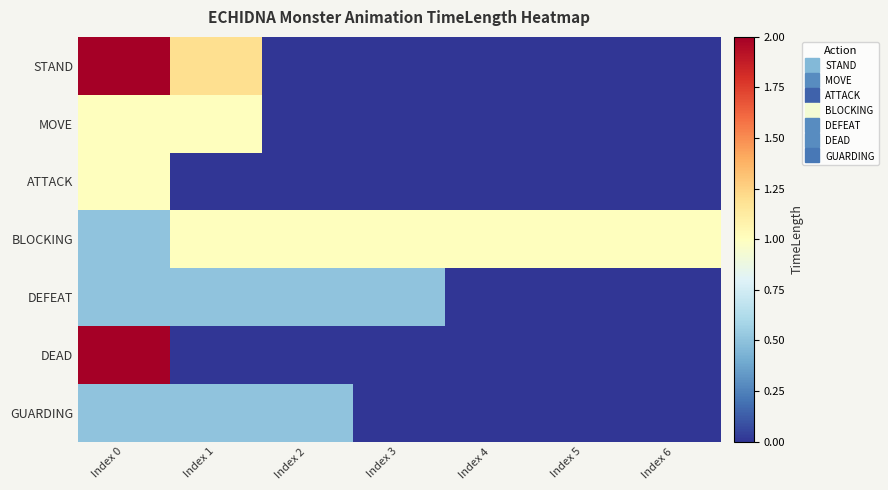

Reading left to right, transcribe all the data shown in this chart.

STAND: Index 0=2.0	Index 1=1.2	Index 2=0.0	Index 3=0.0	Index 4=0.0	Index 5=0.0	Index 6=0.0
MOVE: Index 0=1.0	Index 1=1.0	Index 2=0.0	Index 3=0.0	Index 4=0.0	Index 5=0.0	Index 6=0.0
ATTACK: Index 0=1.0	Index 1=0.0	Index 2=0.0	Index 3=0.0	Index 4=0.0	Index 5=0.0	Index 6=0.0
BLOCKING: Index 0=0.5	Index 1=1.0	Index 2=1.0	Index 3=1.0	Index 4=1.0	Index 5=1.0	Index 6=1.0
DEFEAT: Index 0=0.5	Index 1=0.5	Index 2=0.5	Index 3=0.5	Index 4=0.0	Index 5=0.0	Index 6=0.0
DEAD: Index 0=2.0	Index 1=0.0	Index 2=0.0	Index 3=0.0	Index 4=0.0	Index 5=0.0	Index 6=0.0
GUARDING: Index 0=0.5	Index 1=0.5	Index 2=0.5	Index 3=0.0	Index 4=0.0	Index 5=0.0	Index 6=0.0